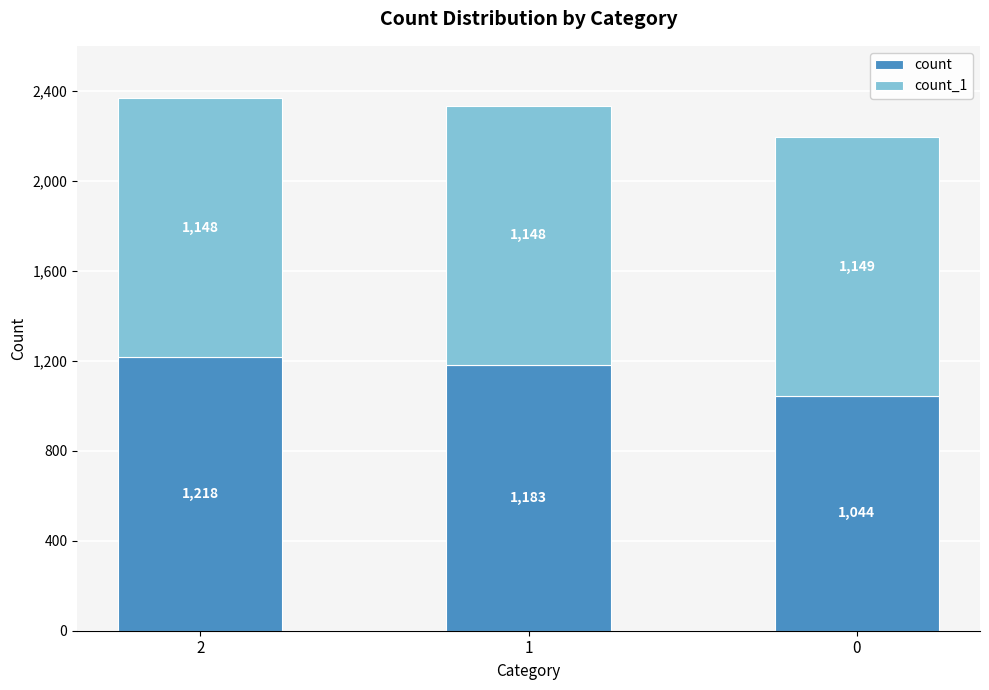

List the labels in order of count value, largest first.

2, 1, 0